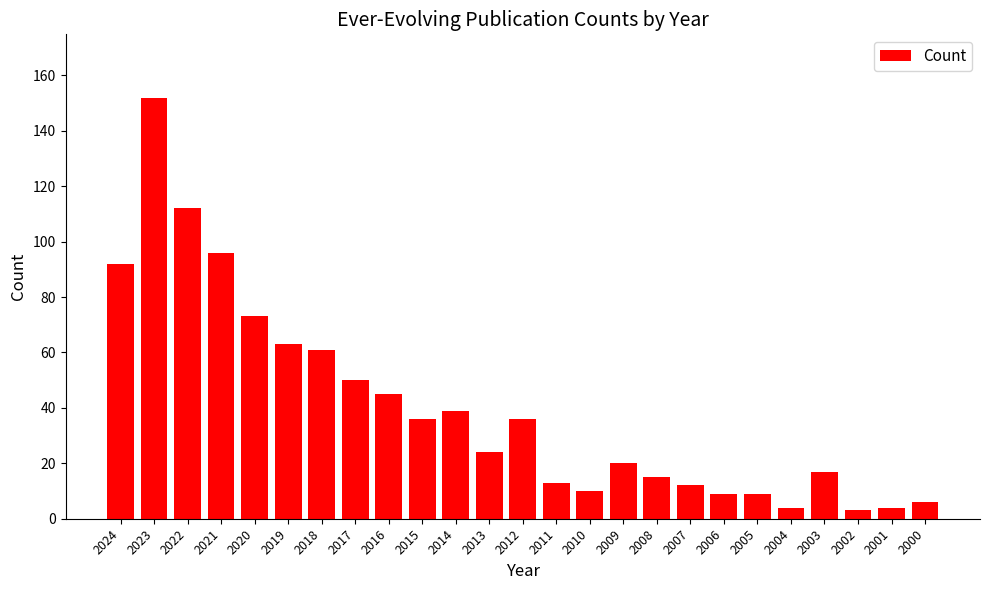

What is the ratio of the value at 2004 to the value at 2014?

0.1